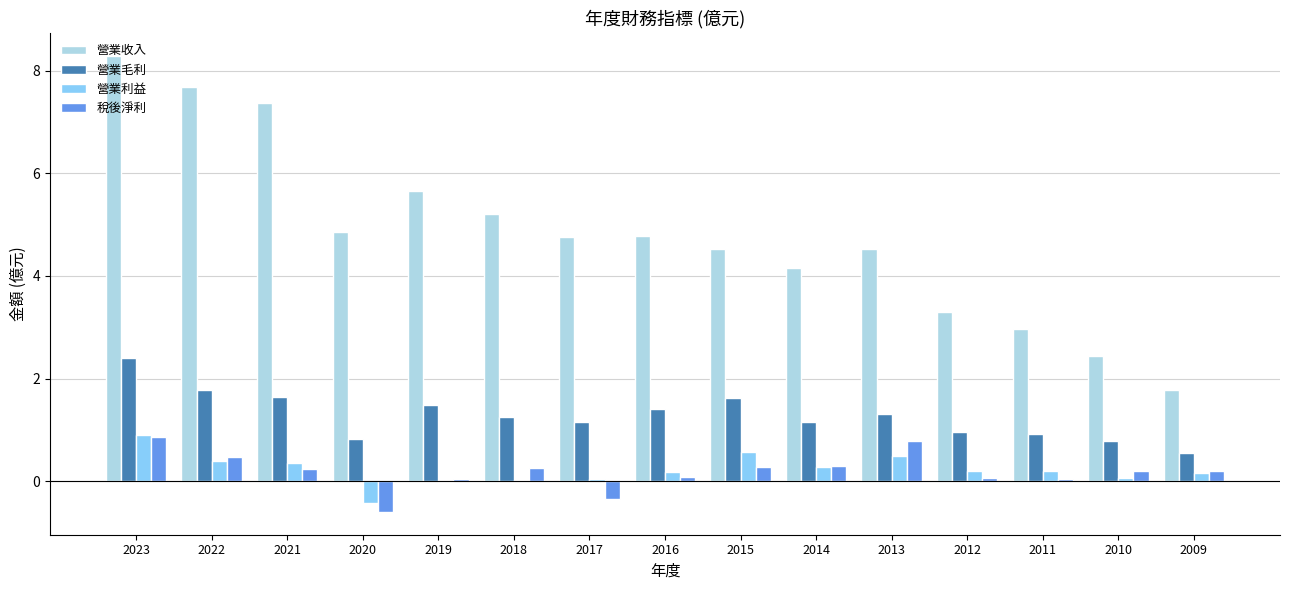

What is the maximum value shown in the chart?

8.3